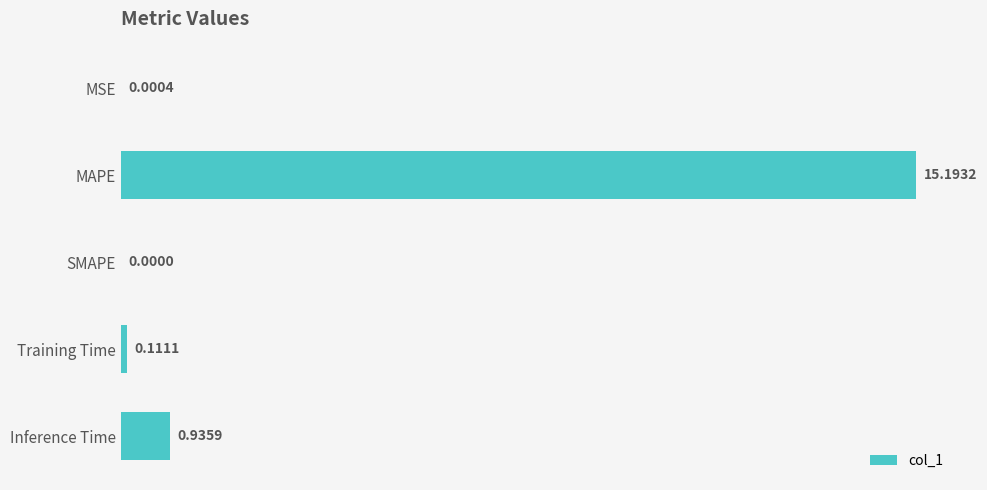

Where is the data nearest to the value 7?

Inference Time